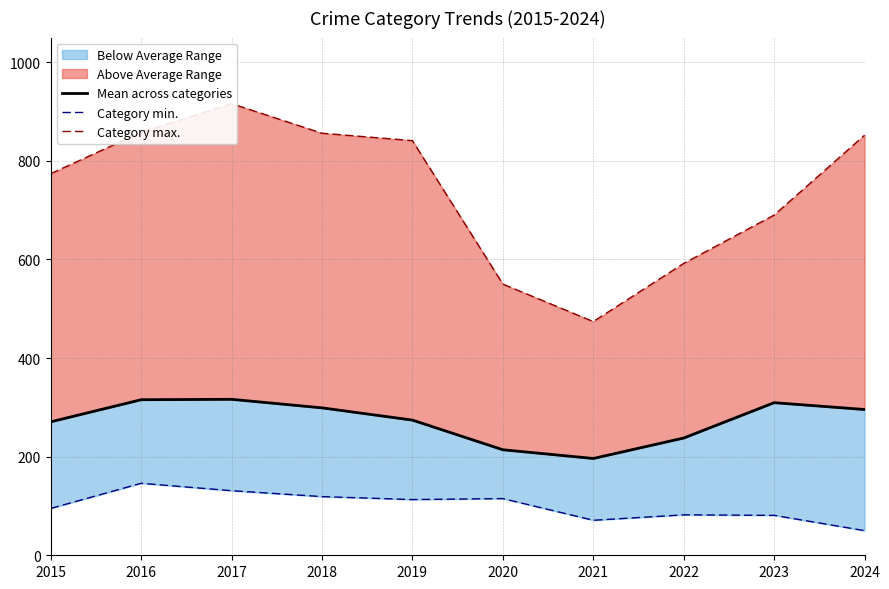

What is the greatest value displayed?

916.0